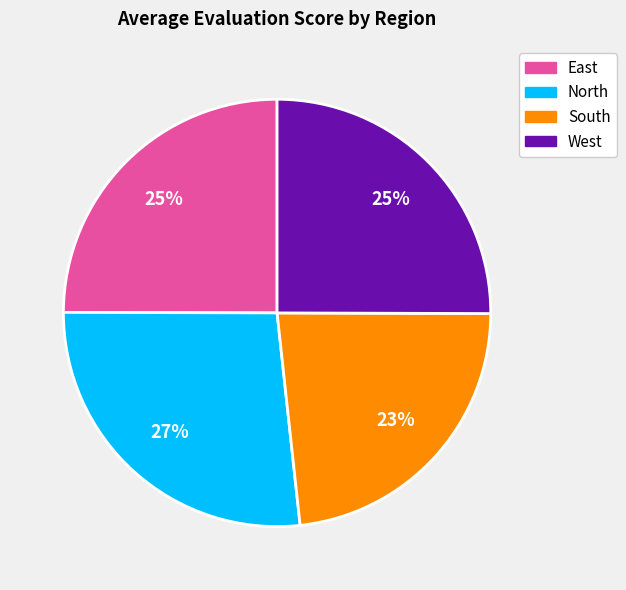

True or false: South accounts for 23% of the total.

True